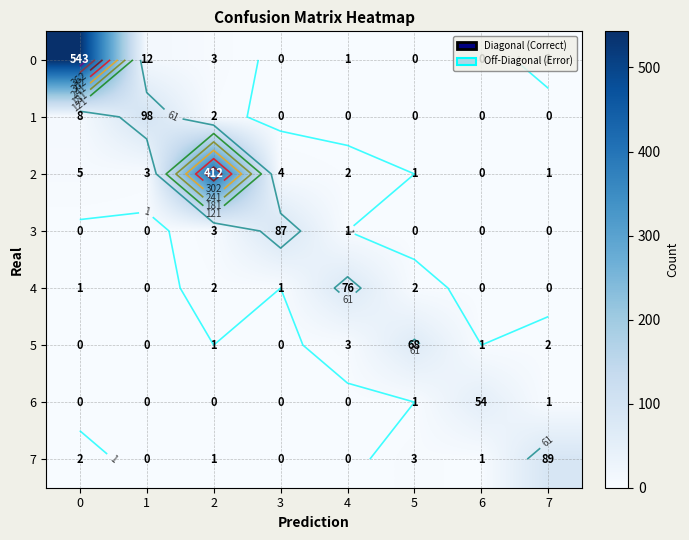

The row_7 series shows 50 at 4. True or false?

False